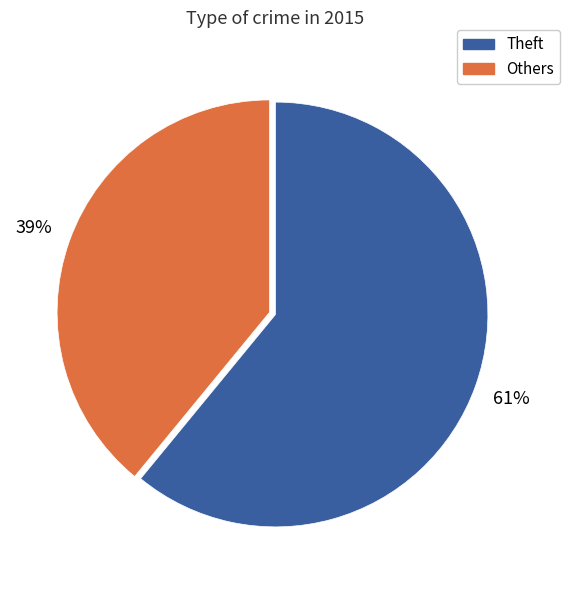

How many segments does this pie chart have?

2